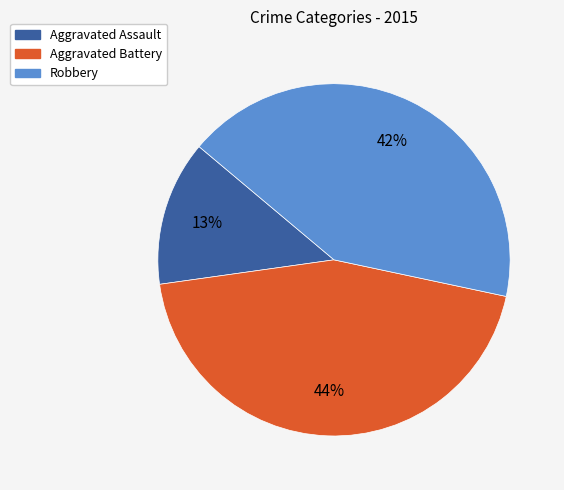

Is there a majority slice in this chart?

No